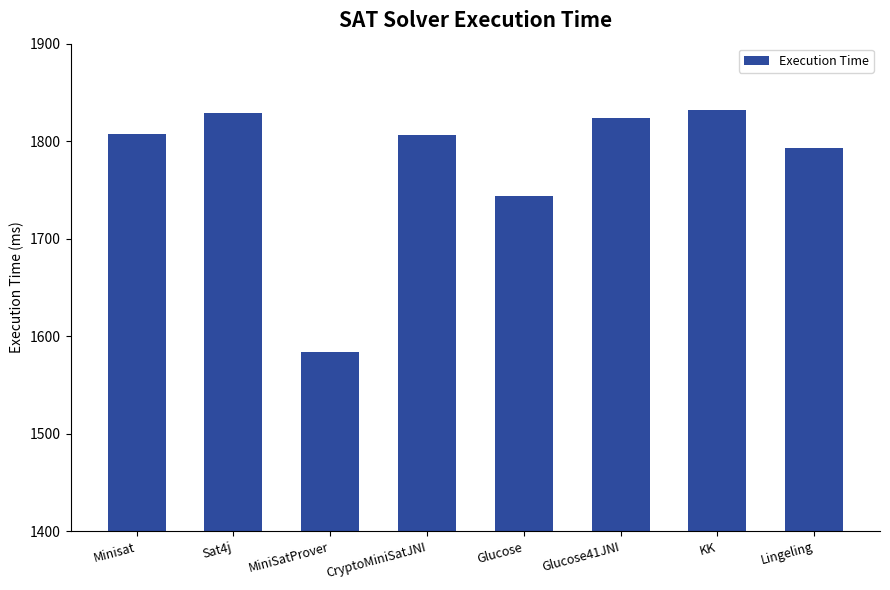

How many bars are there in total?

8